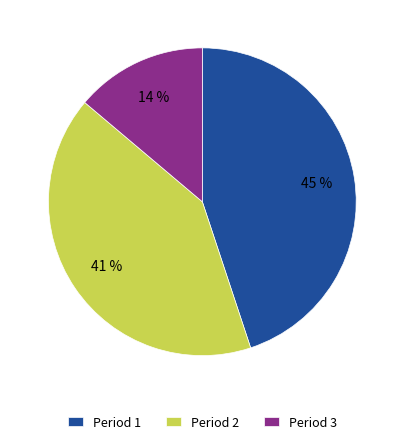

Is there a majority slice in this chart?

No